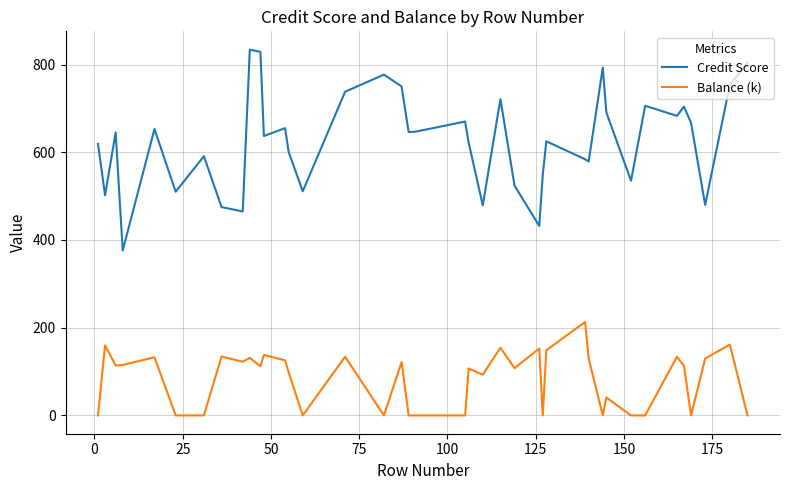

What is the highest value of the Credit Score series?

834.0